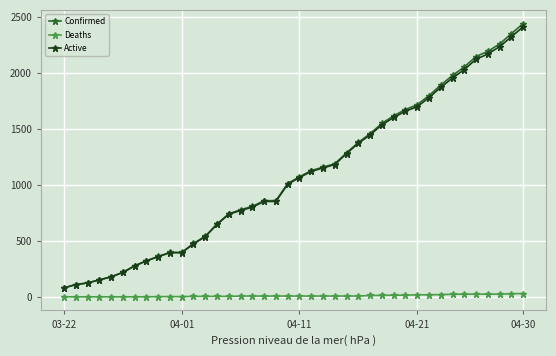

True or false: Active and Deaths intersect in this chart.

False